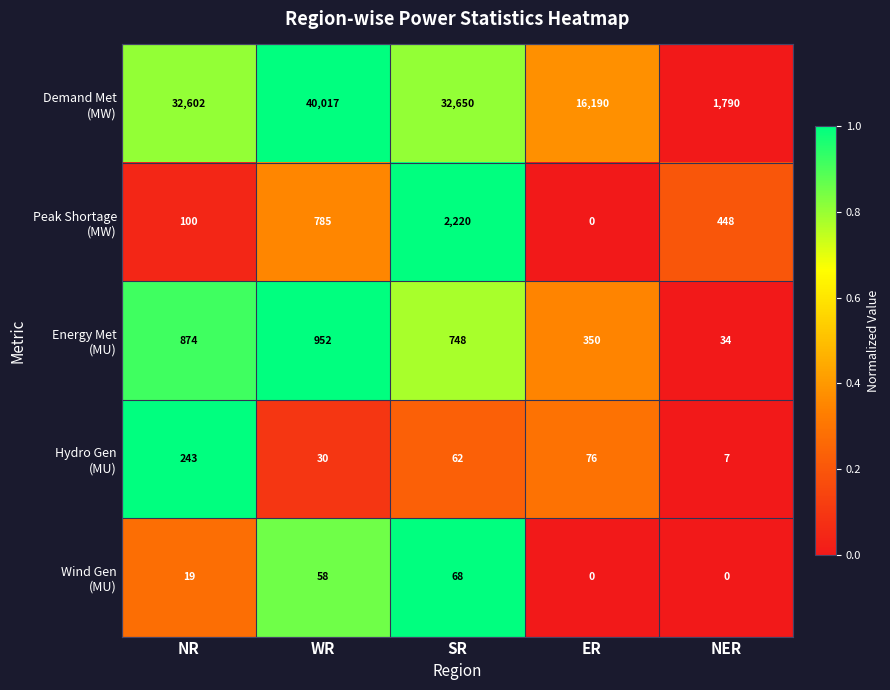

At which category does the chart reach its peak across all series?

WR